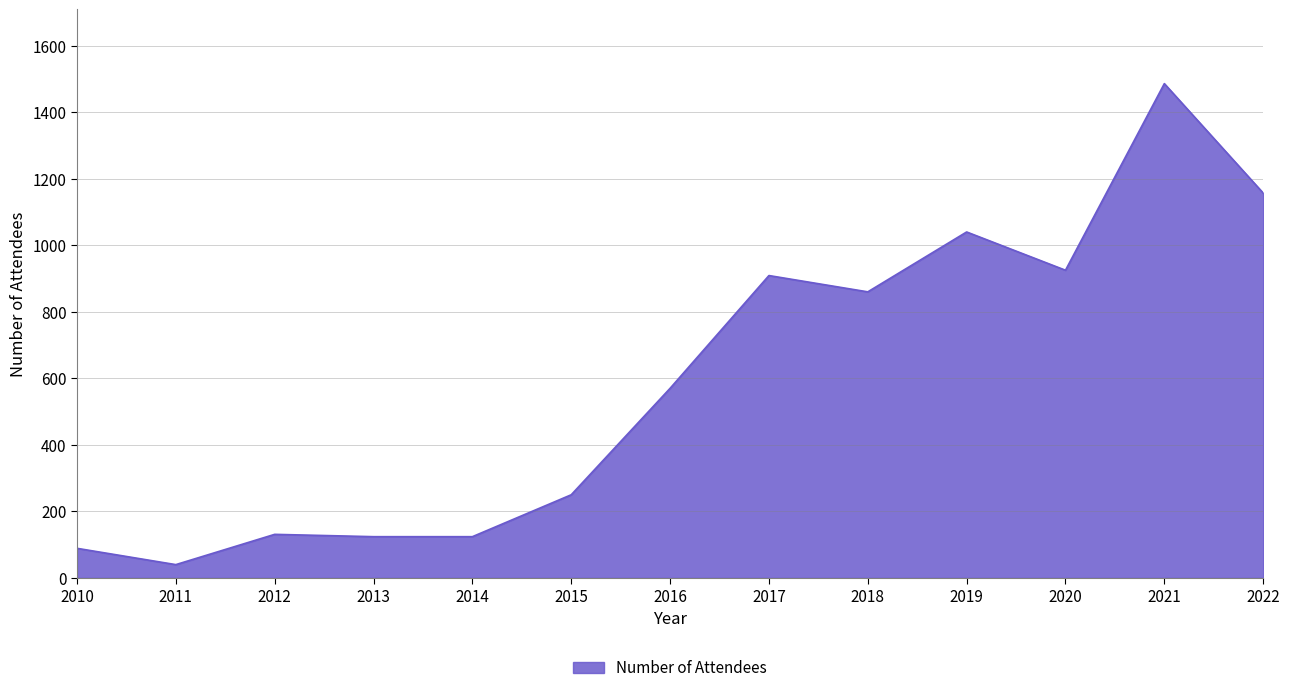

Is it true that the value at 2018 is 860?

True